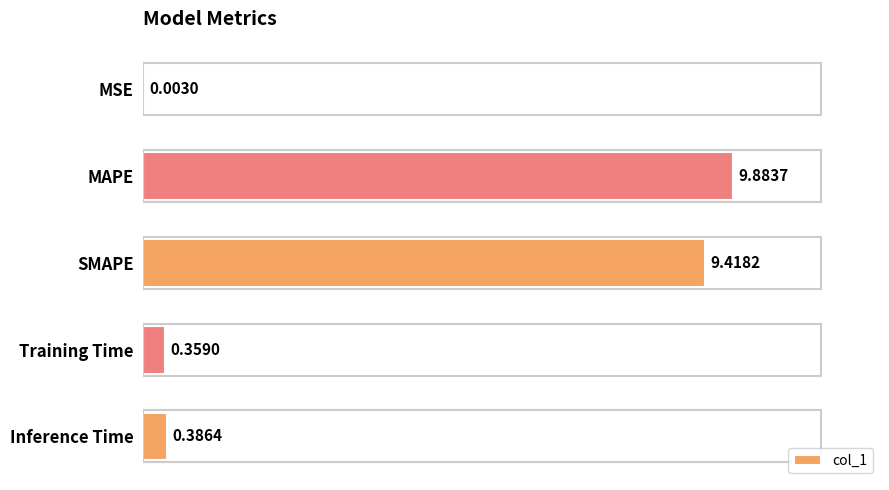

Which category has the highest value across all series?

MAPE